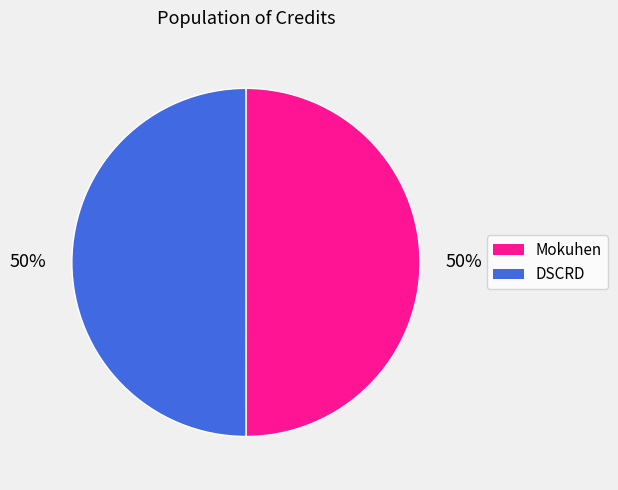

Do Mokuhen and DSCRD together represent more than half of the pie?

Yes